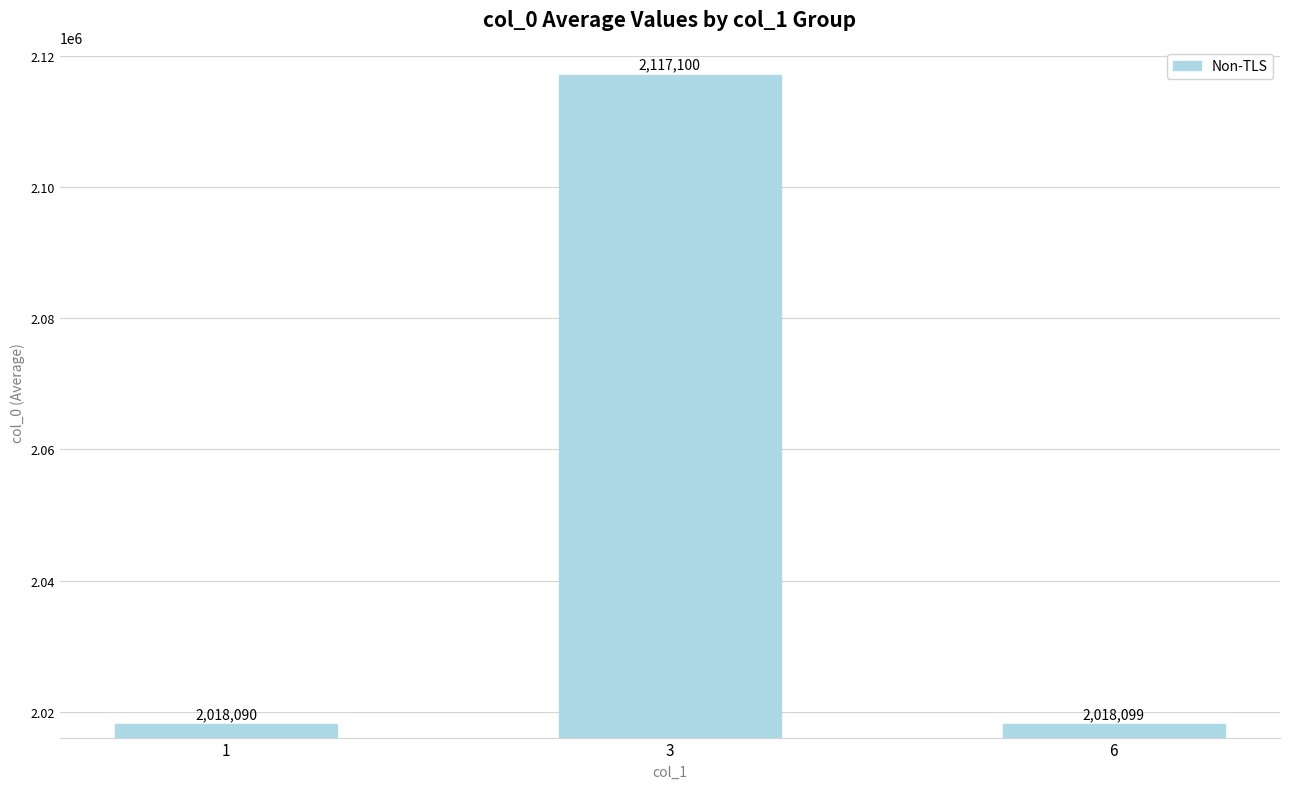

The value at 6 is 2018099.0. True or false?

True